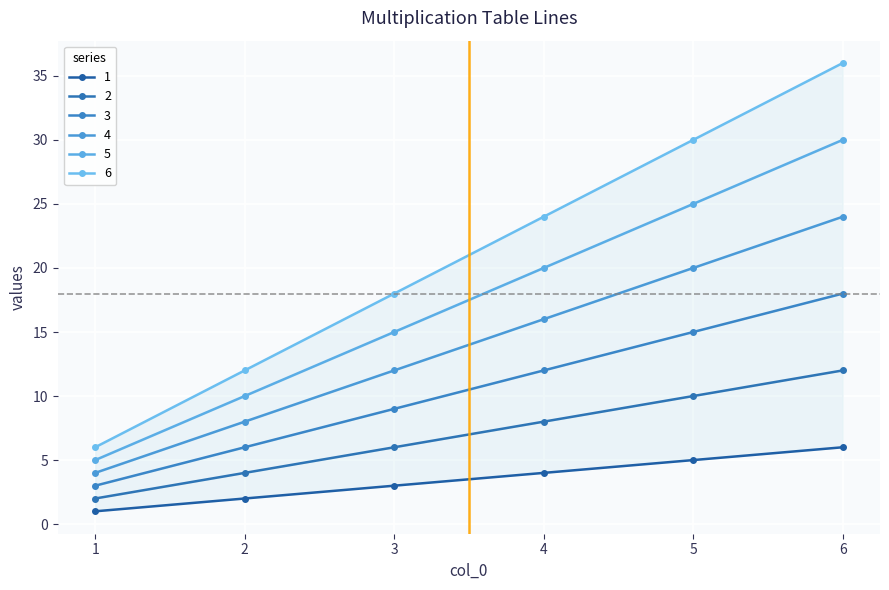

What is the value of the 2 point at the 6th from the left?

12